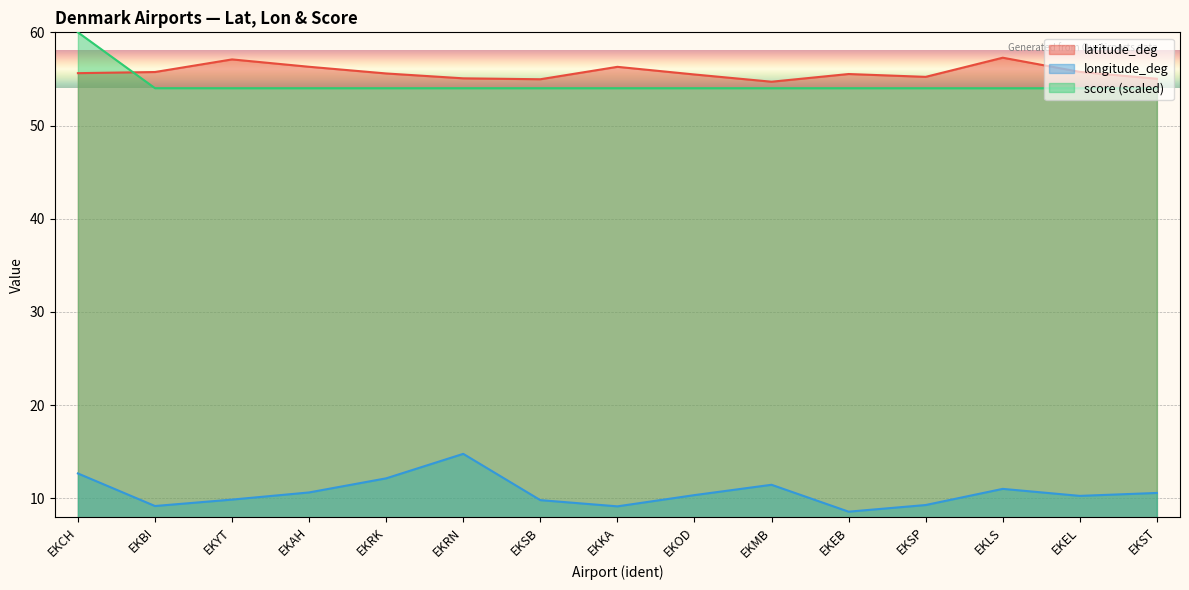

How many values in the longitude_deg series exceed 10?

9